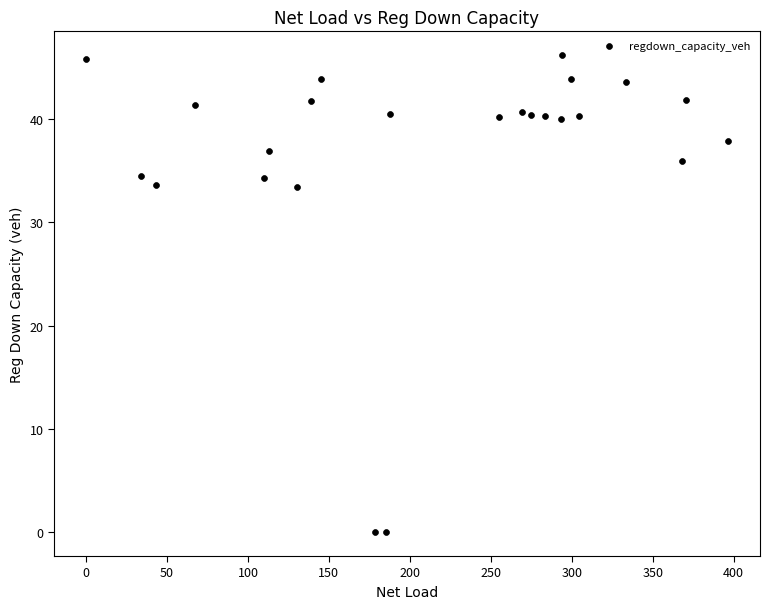

What is the range of Y values (max minus min)?

46.2